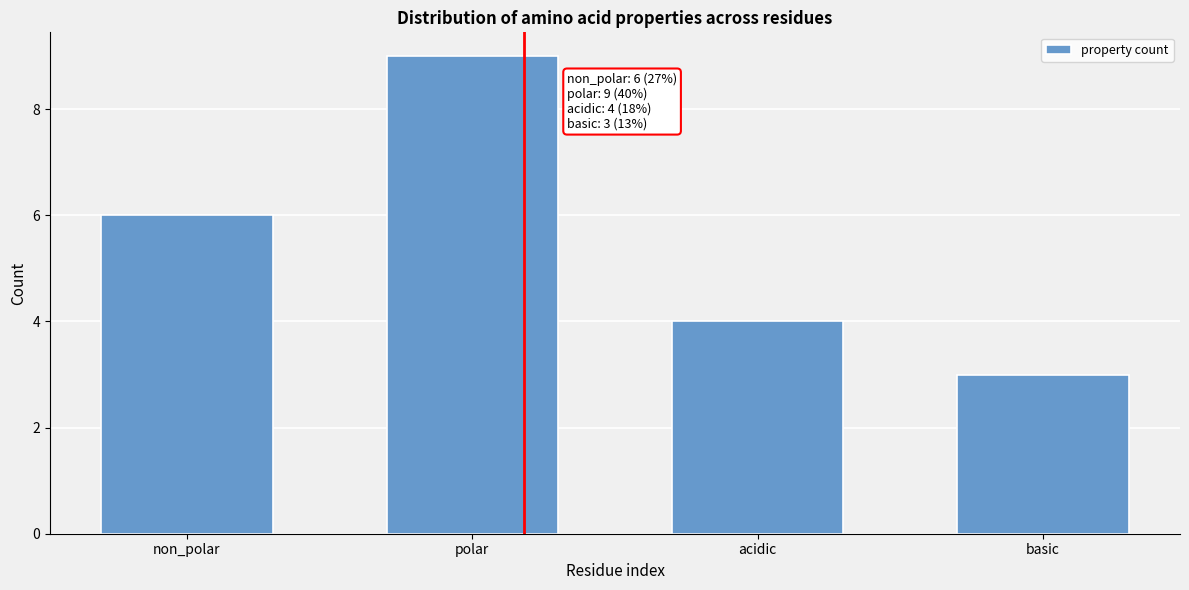

Reading left to right, extract all data points from this chart.

6	9	4	3